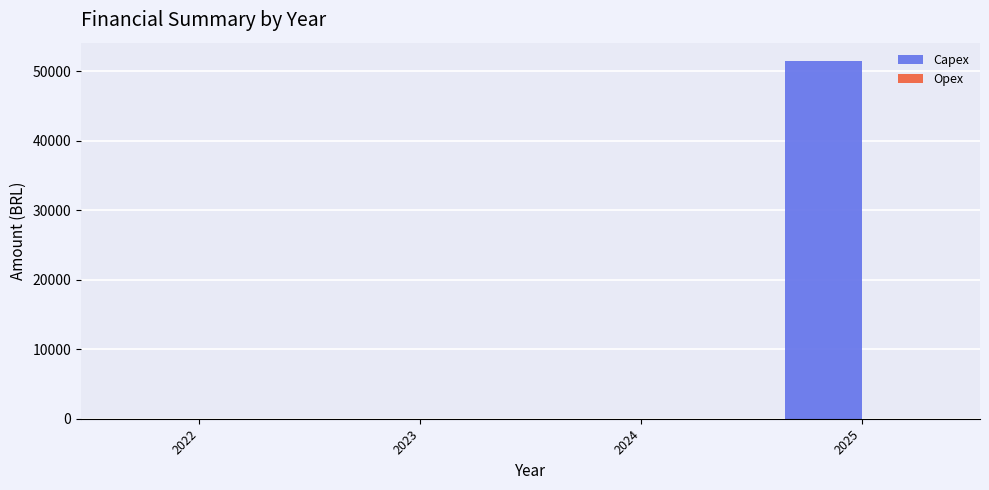

What is the sum of all values?

51523.8